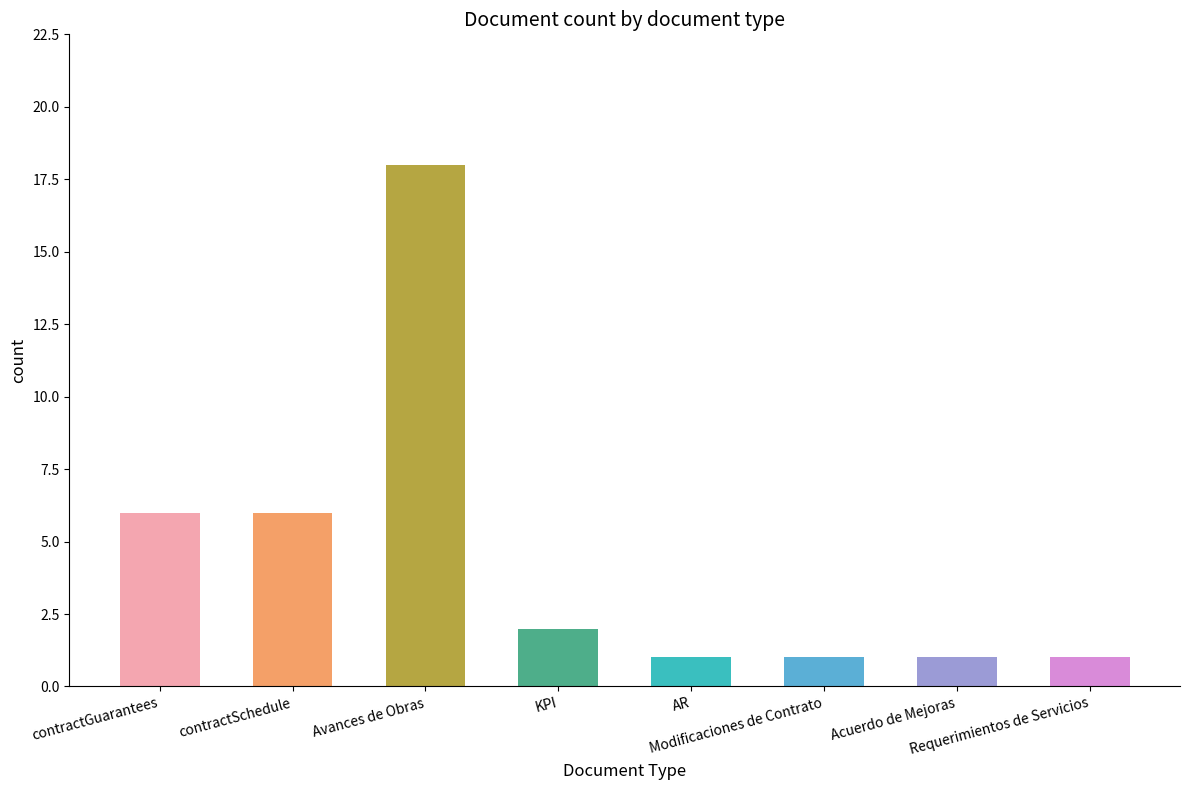

What is the sum of all values?

36